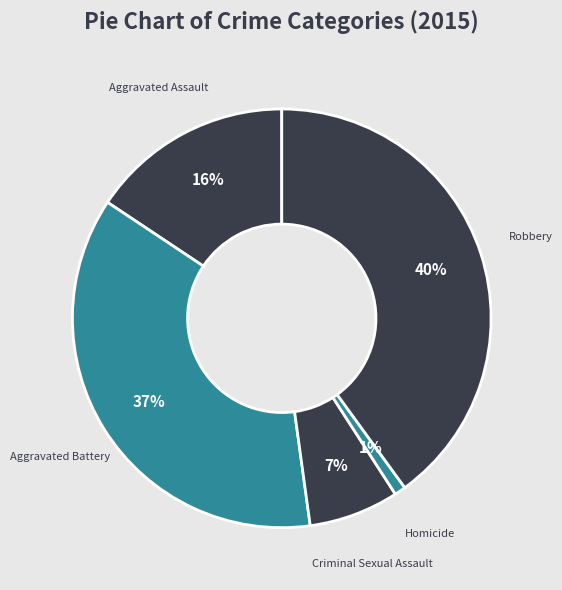

To the nearest percent, what is the difference between the largest and smallest slice percentages?

39%